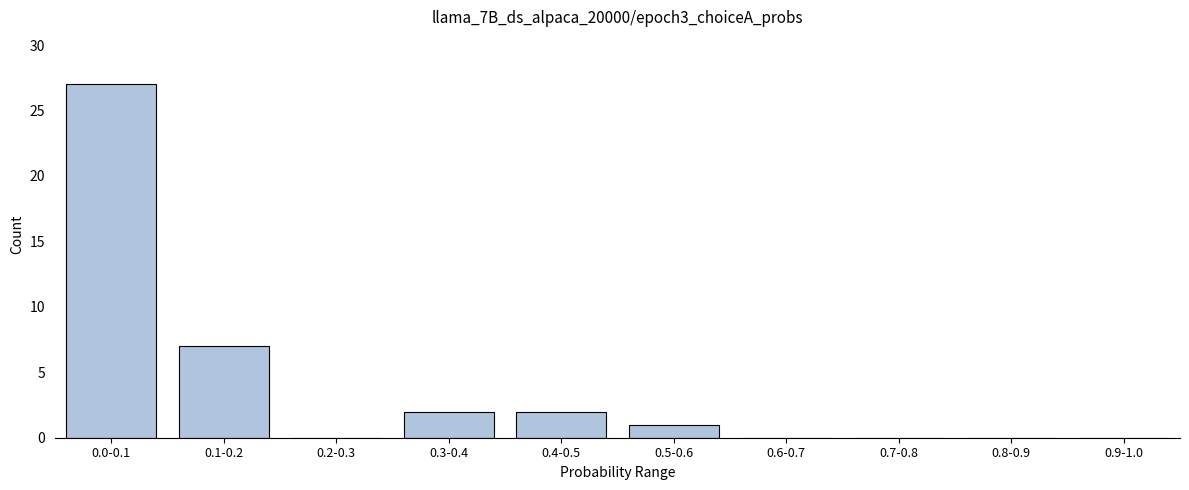

Reading left to right, extract all data points from this chart.

0.0-0.1=27	0.1-0.2=7	0.2-0.3=0	0.3-0.4=2	0.4-0.5=2	0.5-0.6=1	0.6-0.7=0	0.7-0.8=0	0.8-0.9=0	0.9-1.0=0